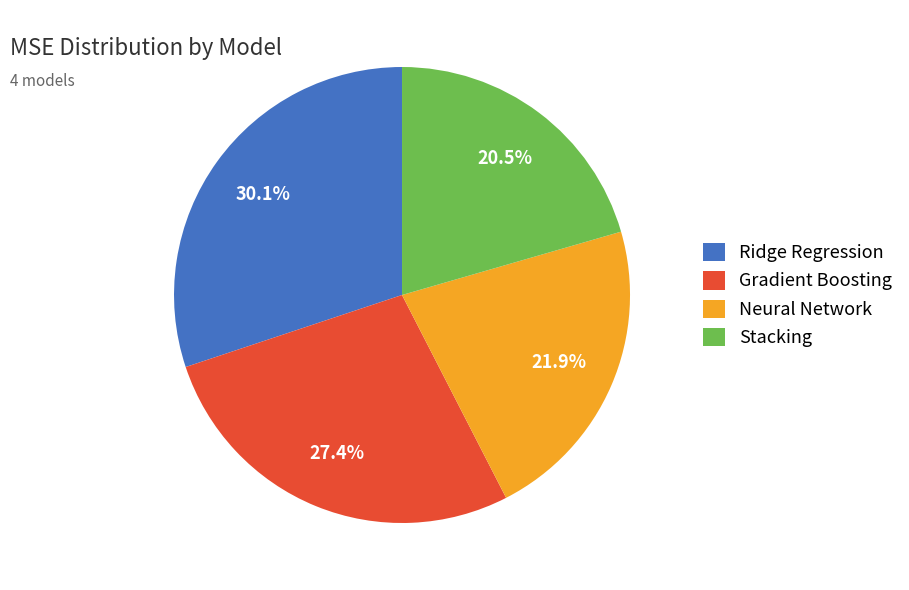

To the nearest percent, what portion does Gradient Boosting represent?

27%